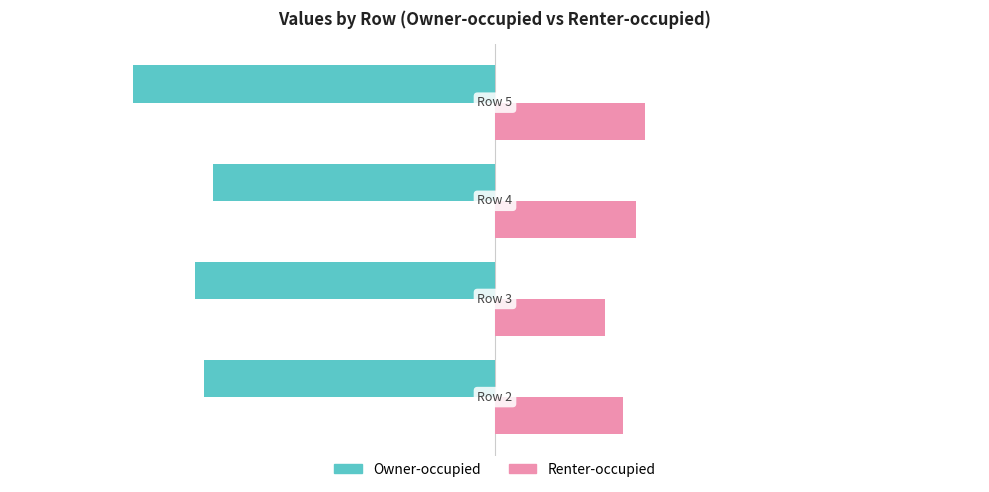

List the series in order of their peak value, highest first.

Renter-occupied, Owner-occupied